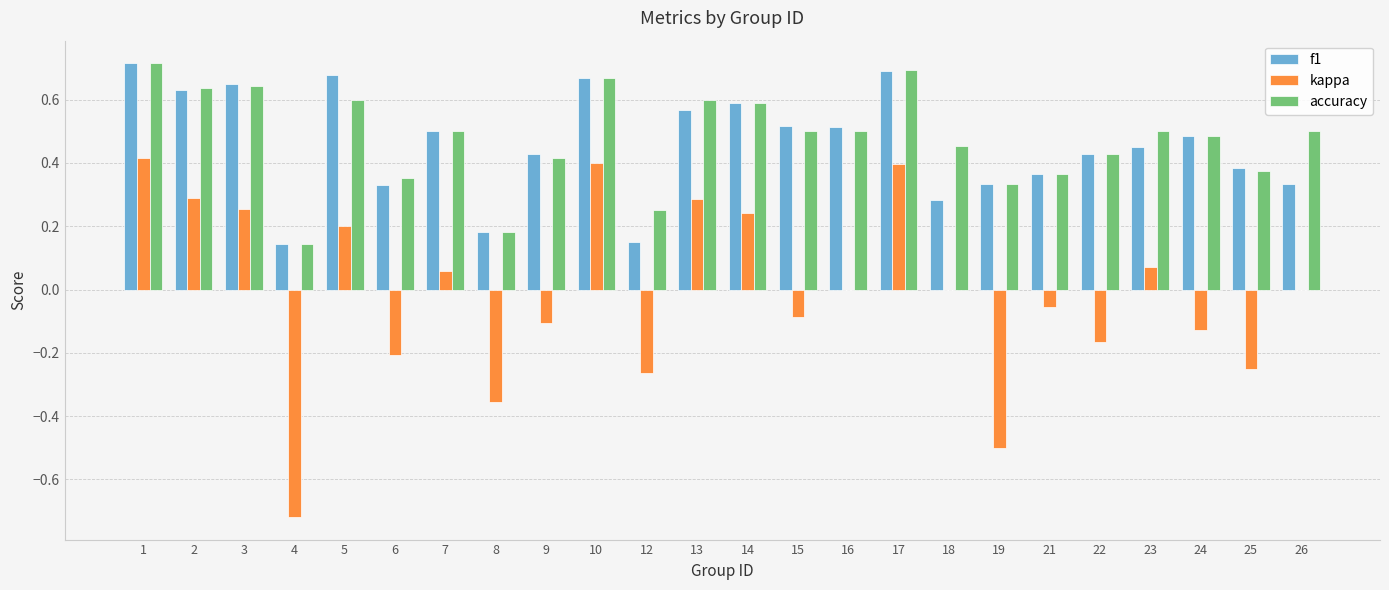

What is the total value across all series at 10?

1.7